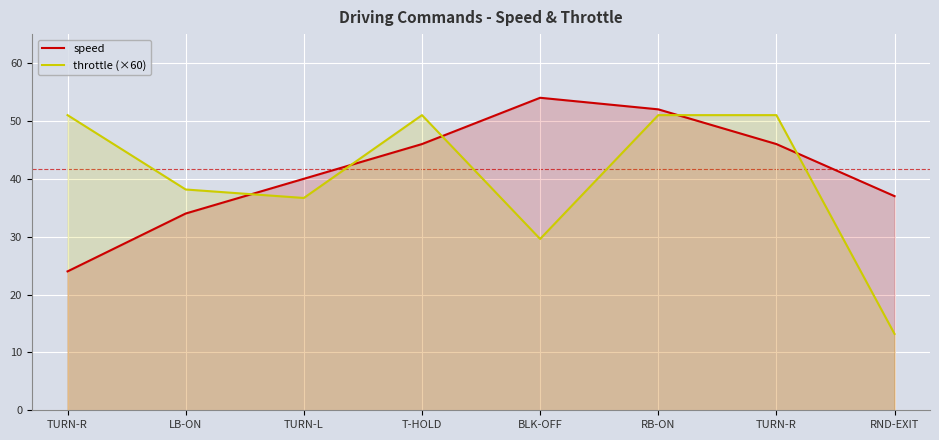

What is the approximate value of speed at BLK-OFF?

54.0